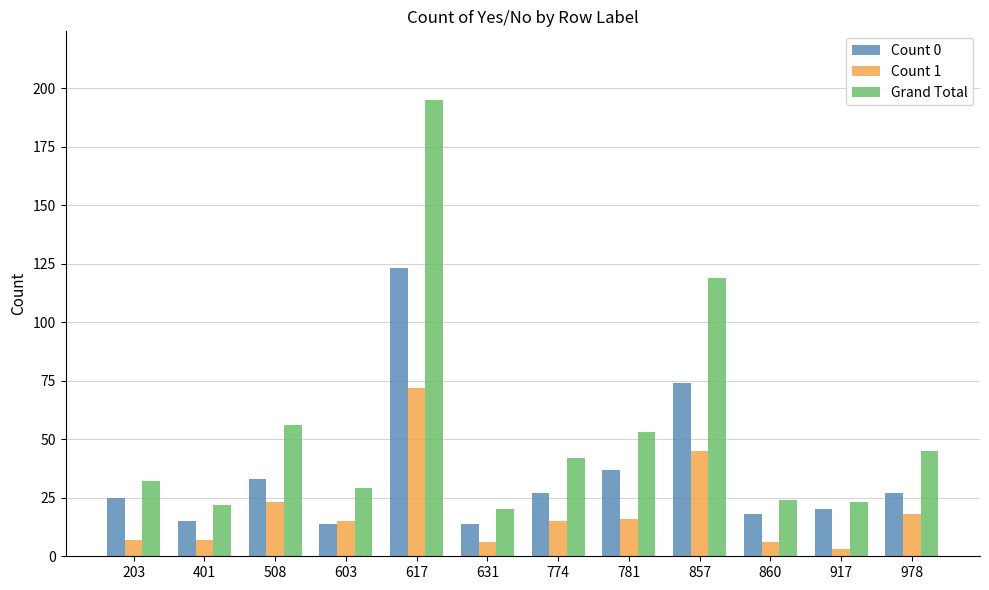

How many bars are there in each group?

3